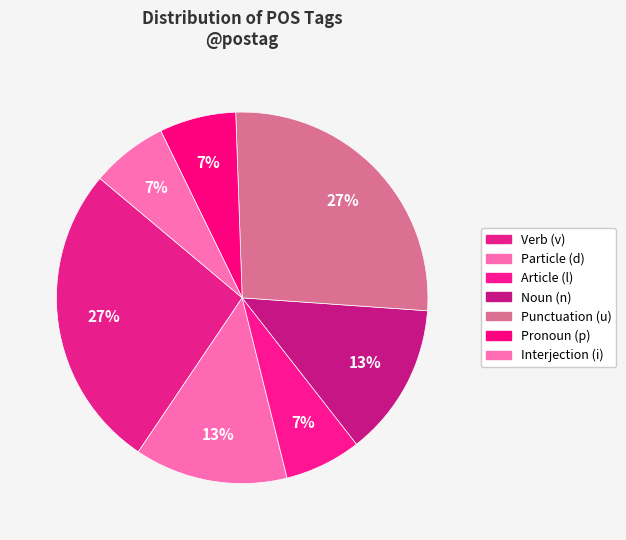

How many segments does this pie chart have?

7